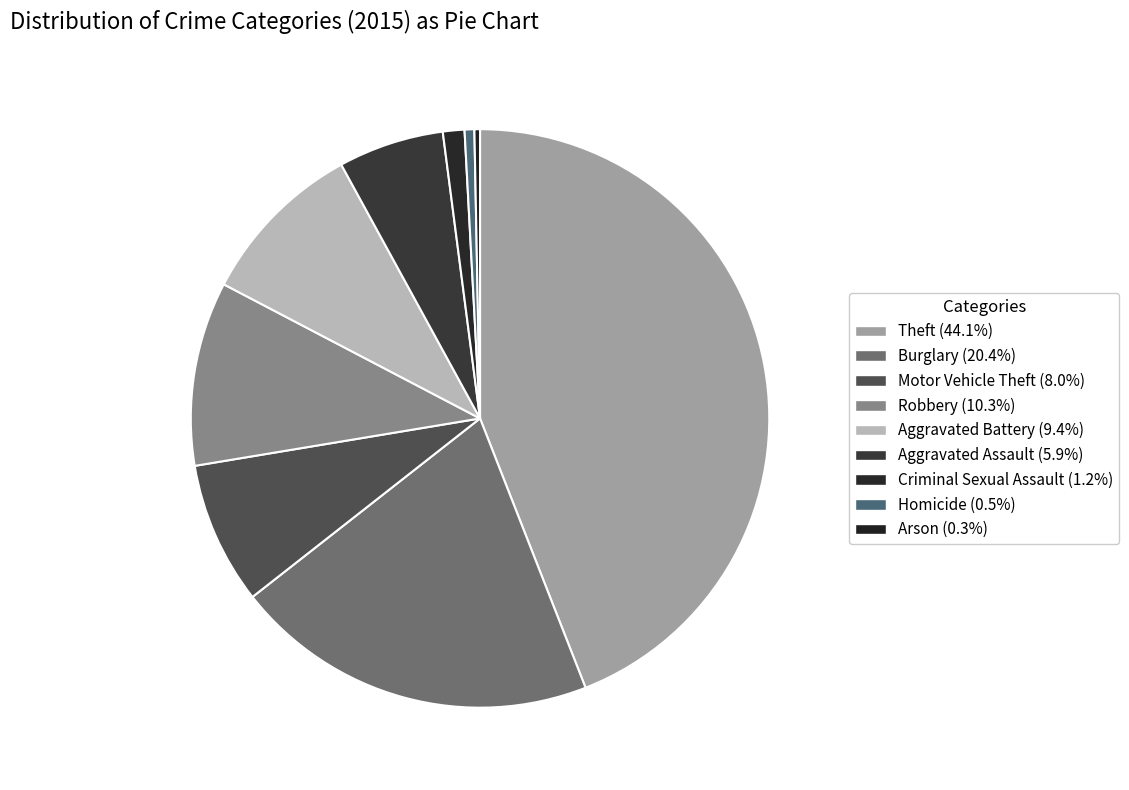

To the nearest percent, what is the average slice percentage?

11%